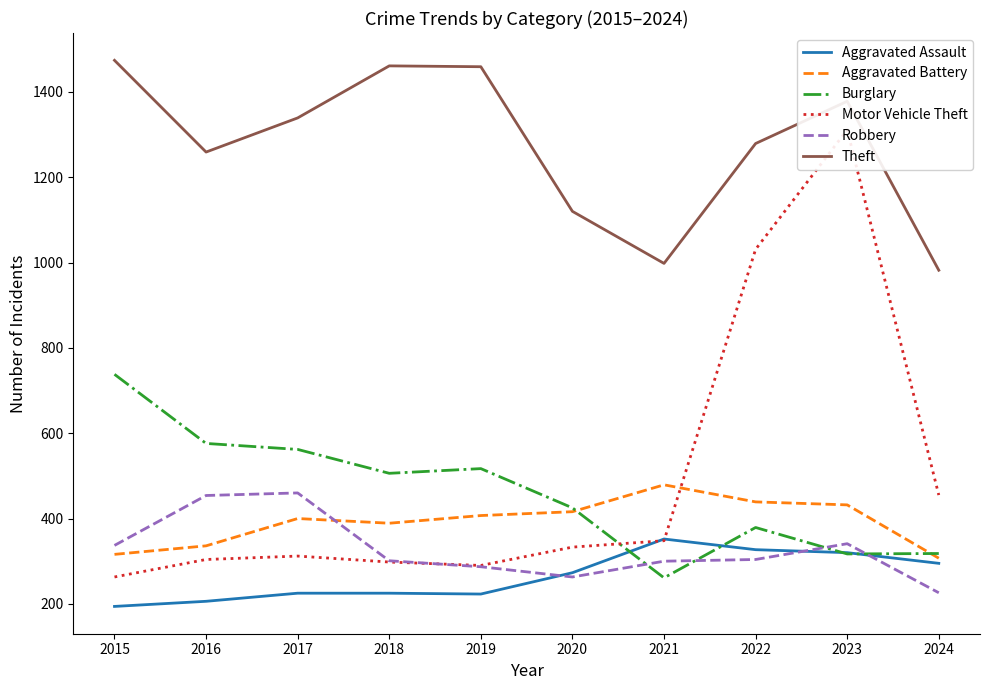

Between which two adjacent categories do Robbery and Aggravated Battery first intersect?

2017 and 2018